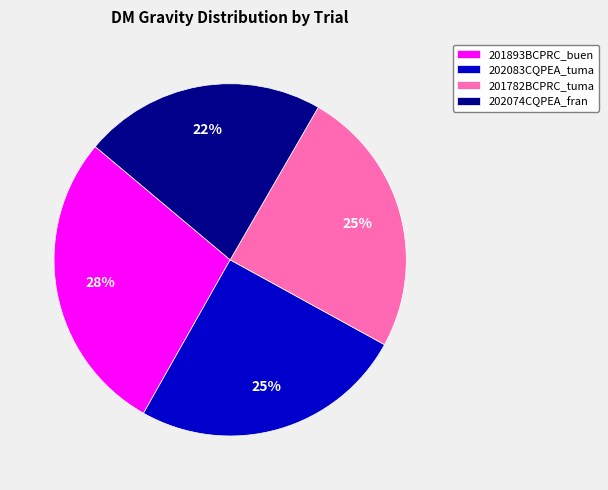

What percentage is the 202083CQPEA_tuma slice, to the nearest percent?

25%